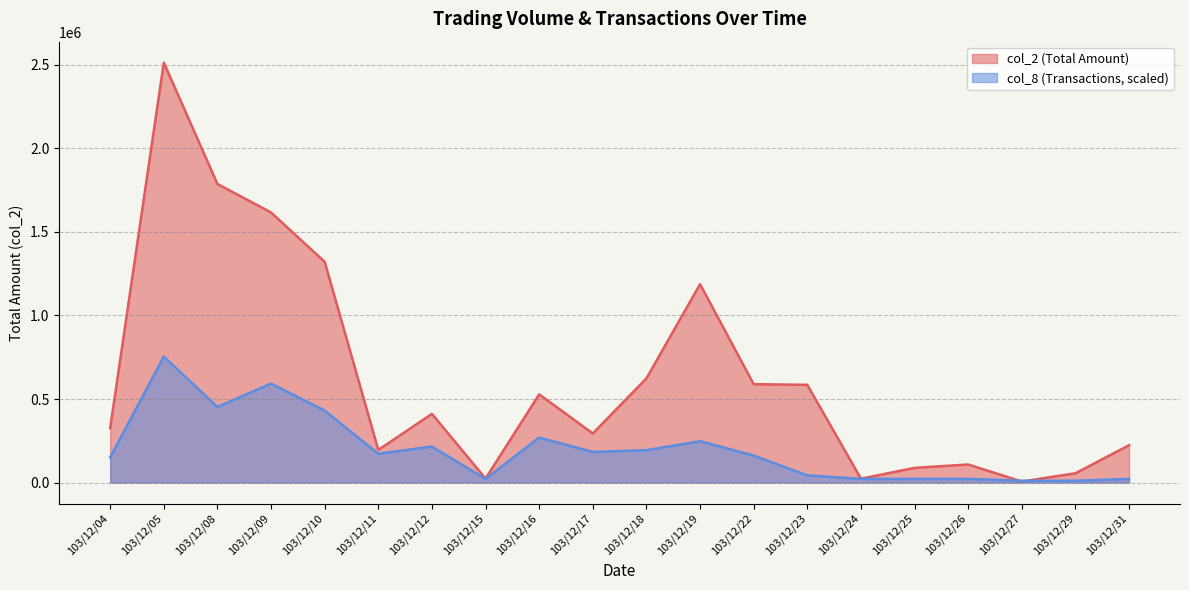

Is it true that col_2 (Total Amount) equals 166853.2 at 103/12/22?

False